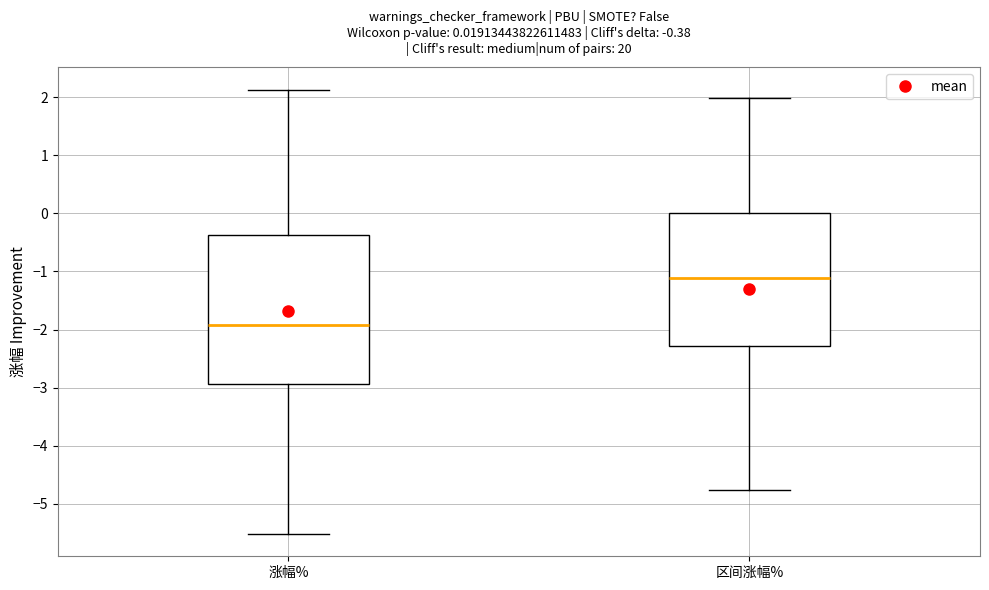

Which box's median line is the lowest?

涨幅%